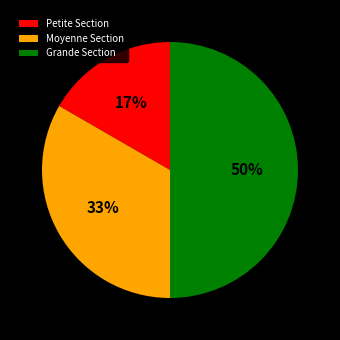

Does Moyenne Section account for over 50% of the chart?

No